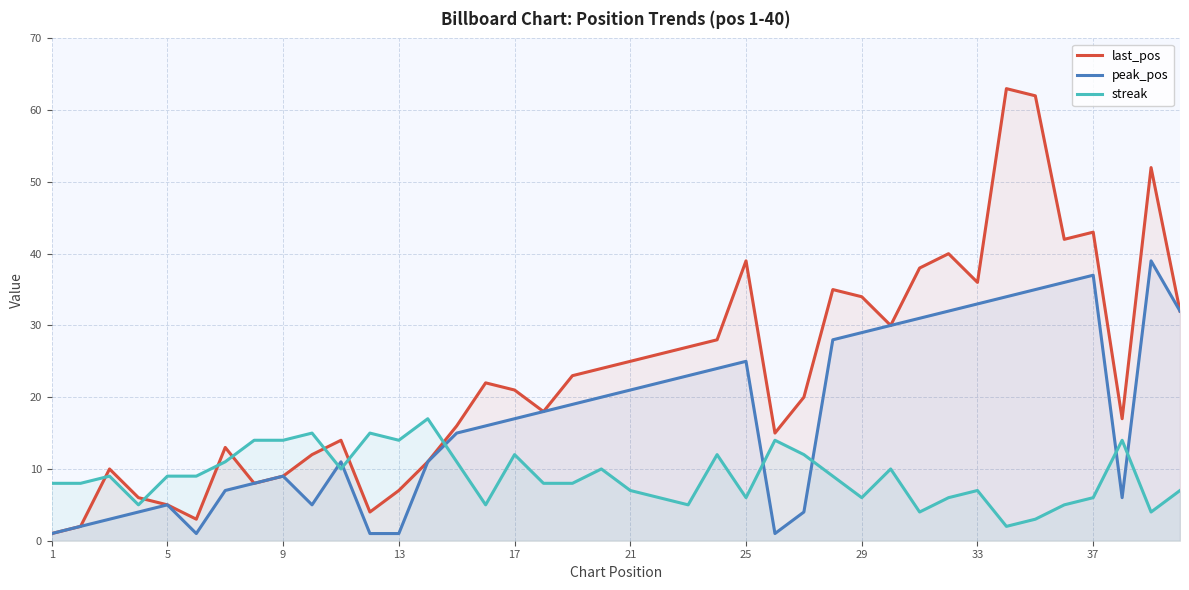

What is the greatest value displayed?

63